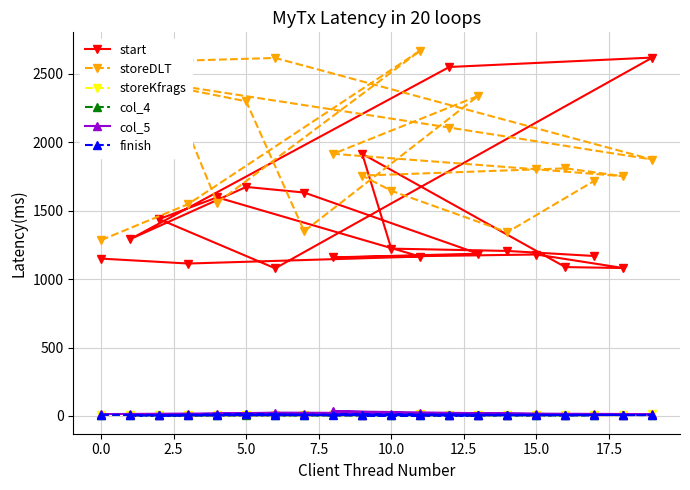

Which series has the largest total across all categories?

storeDLT